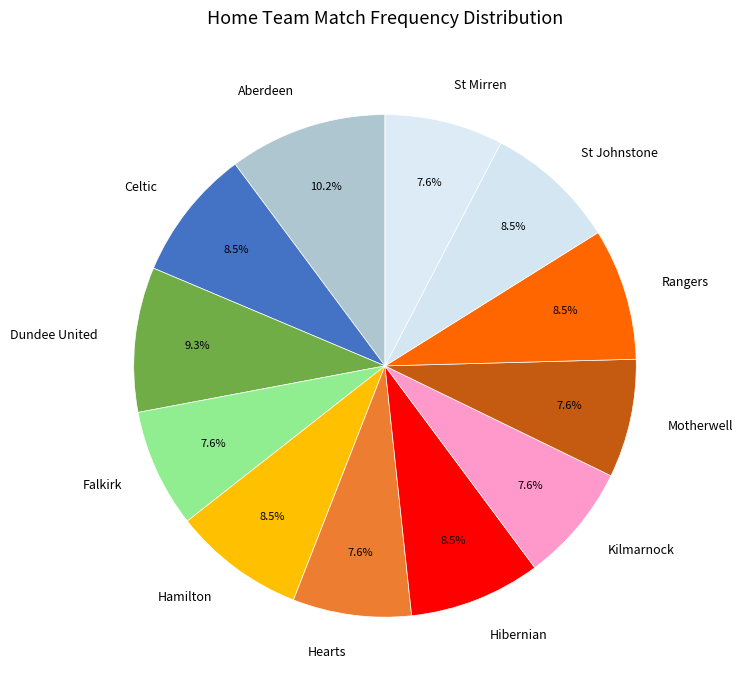

What portion of the pie excludes Falkirk?

92.4%